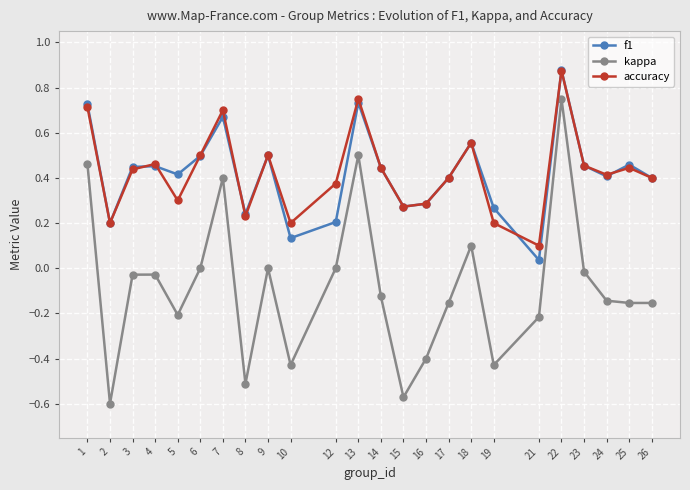

At which label does kappa reach its peak?

22